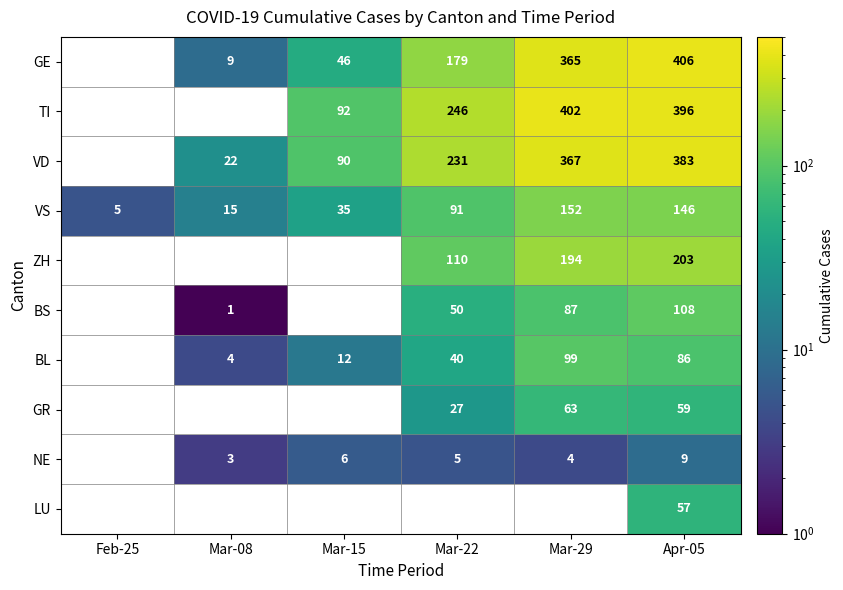

Rank the series at Apr-05 from highest to lowest value.

GE, TI, VD, ZH, VS, BS, BL, GR, LU, NE